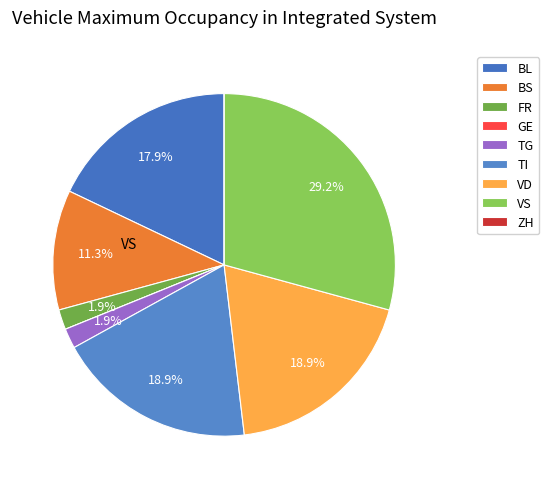

How many segments does this pie chart have?

9